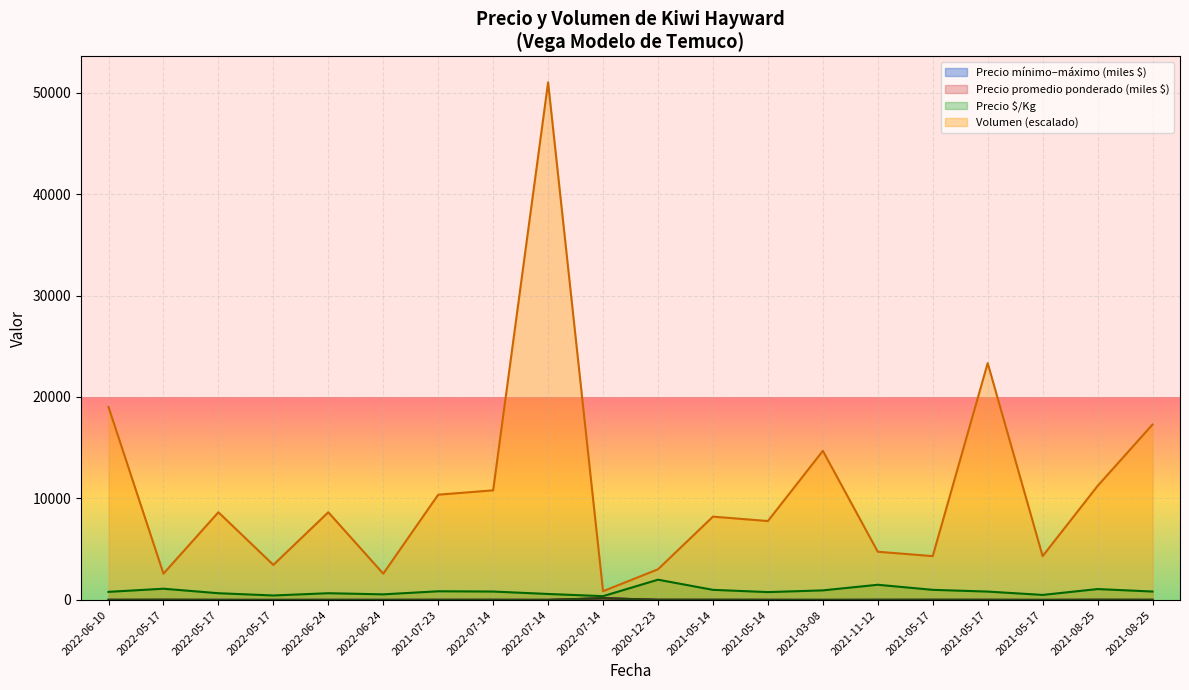

Reading right to left, what are all the values shown in this chart?

Precio $/Kg: 833.0	1077.0	500.0	829.0	1000.0	1500.0	947.0	778.0	1000.0	2000.0	378.0	592.0	833.0	859.0	556.0	667.0	444.0	667.0	1111.0	802.0
Precio promedio ponderado: 15.0	19.4	9.0	14.9	18.0	15.0	9.5	14.0	18.0	20.0	170.0	10.7	15.0	15.5	10.0	12.0	8.0	12.0	20.0	14.4
Precio máximo: 15.0	20.0	9.0	16.0	18.0	15.0	10.0	14.0	18.0	20.0	170.0	11.0	15.0	16.0	10.0	12.0	8.0	12.0	20.0	15.0
Precio mínimo: 15.0	19.0	9.0	14.0	18.0	15.0	9.0	14.0	18.0	20.0	170.0	10.0	15.0	15.0	10.0	12.0	8.0	12.0	20.0	14.0
Volumen: 17288.1	11237.3	4322.0	23339.0	4322.0	4754.2	14694.9	7779.7	8211.9	3025.4	864.4	51000.0	10805.1	10372.9	2593.2	8644.1	3457.6	8644.1	2593.2	19016.9